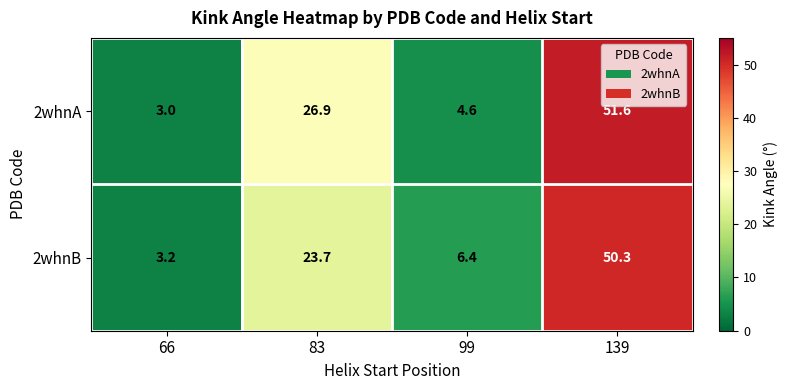

What is the difference between the 2whnA values at 66 and 99?

1.6